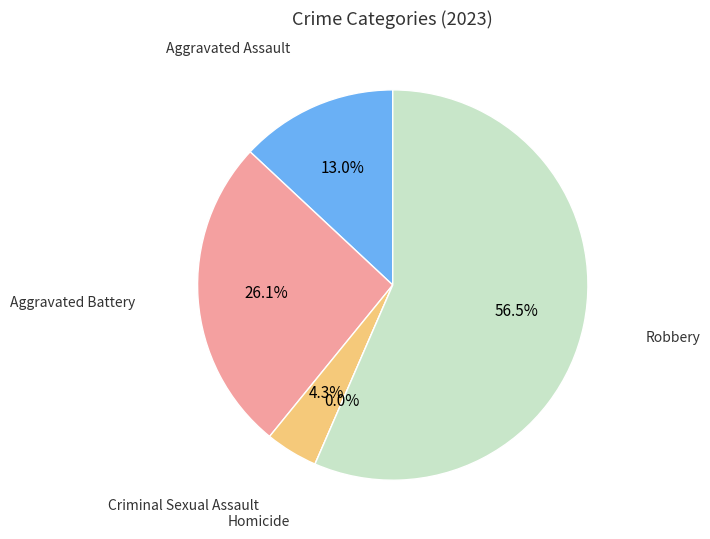

Which category has the smallest portion of the pie?

Homicide